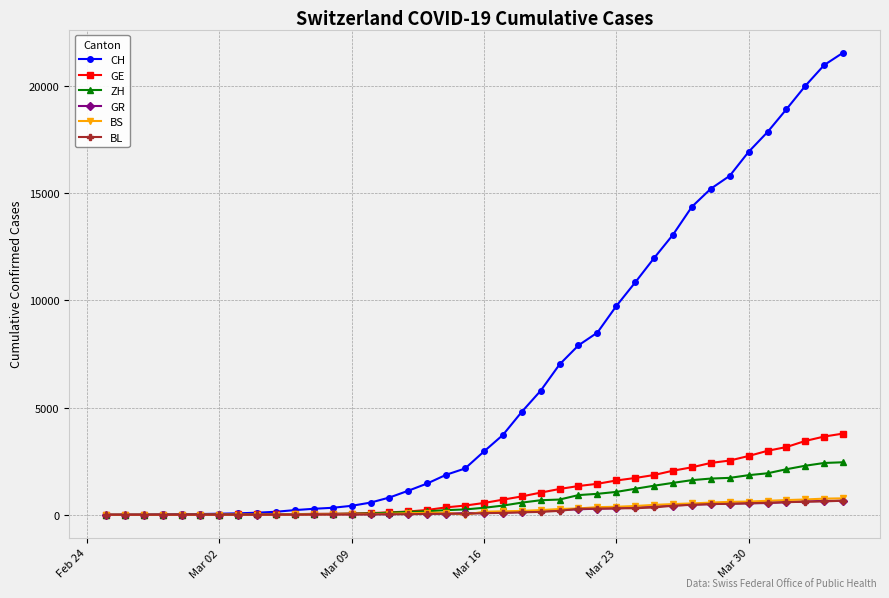

What is the highest value of the ZH series?

2450